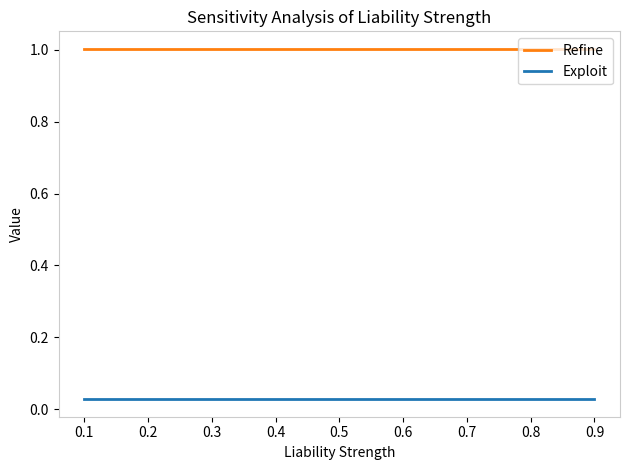

Rank the series at 0.1 from lowest to highest value.

Exploit, Refine